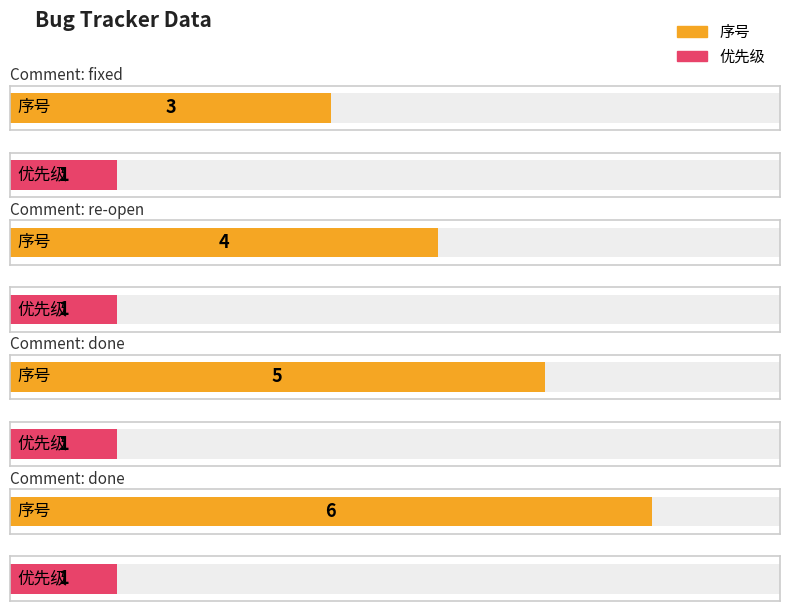

What is the minimum value for 序号?

3